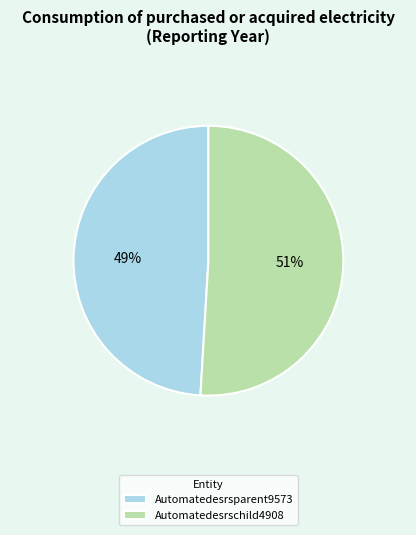

Count the number of slices in the pie.

2